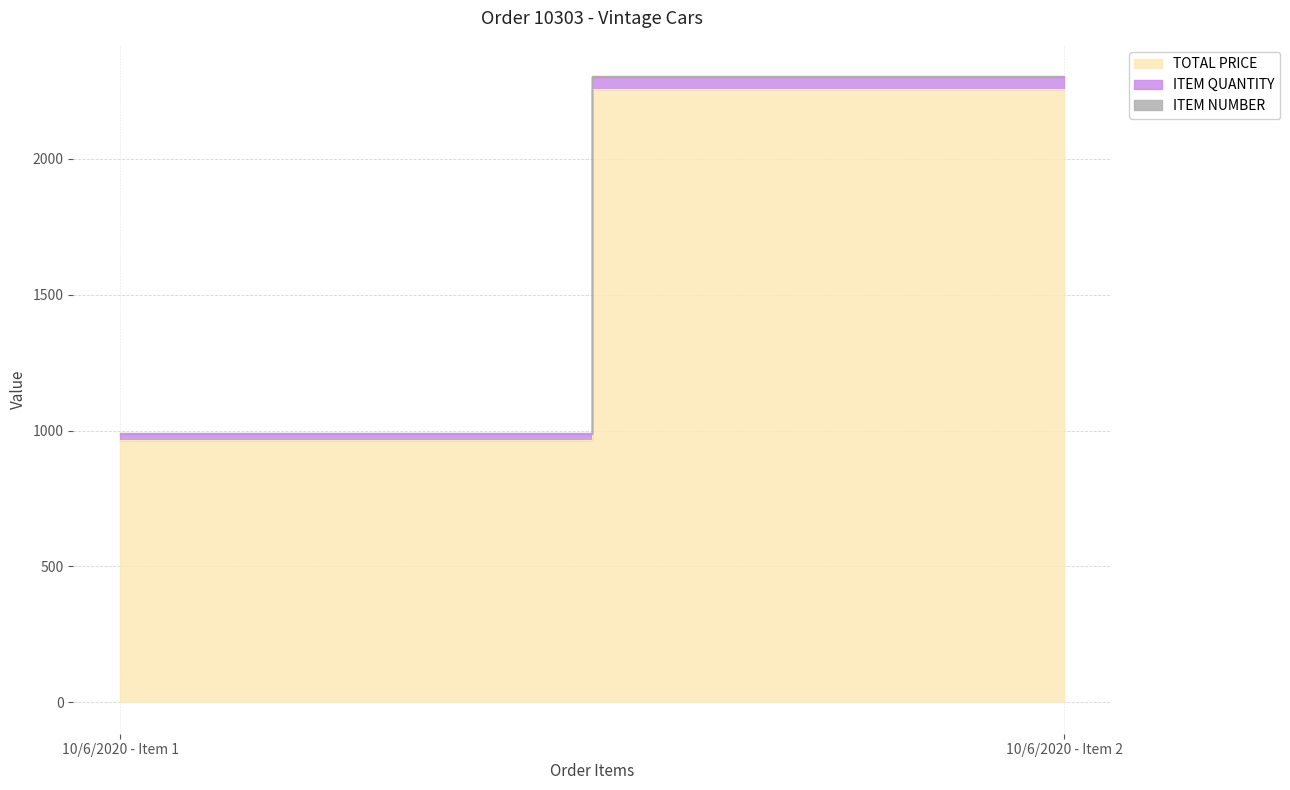

What is the total value across all series at 10/6/2020 - Item 2?

2303.8